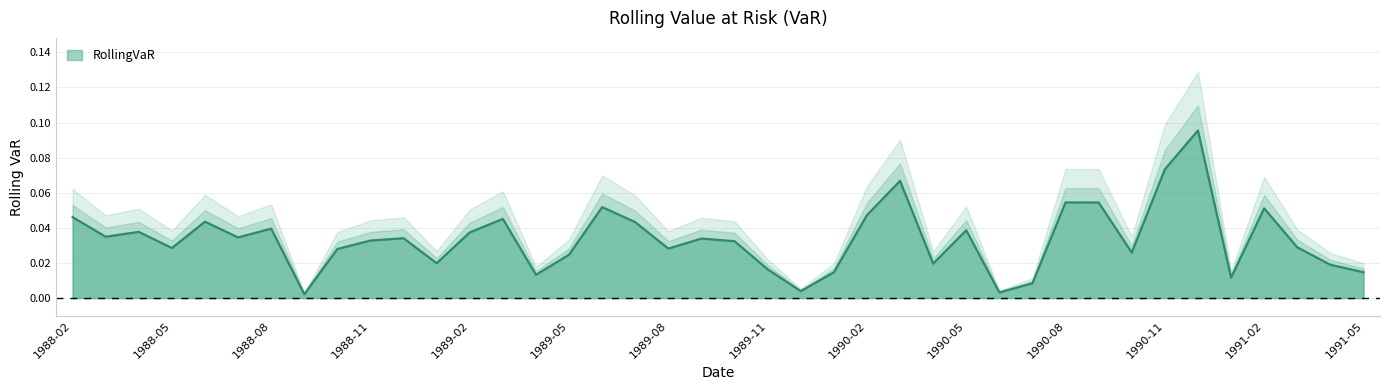

Which label corresponds to the smallest value in the chart?

1988-09